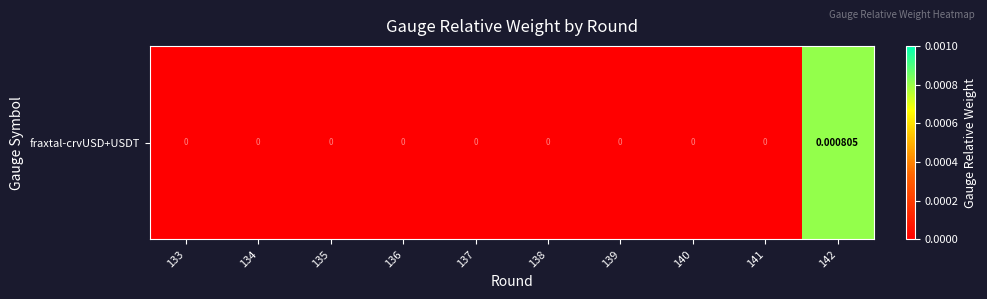

How many data points does each series have?

10